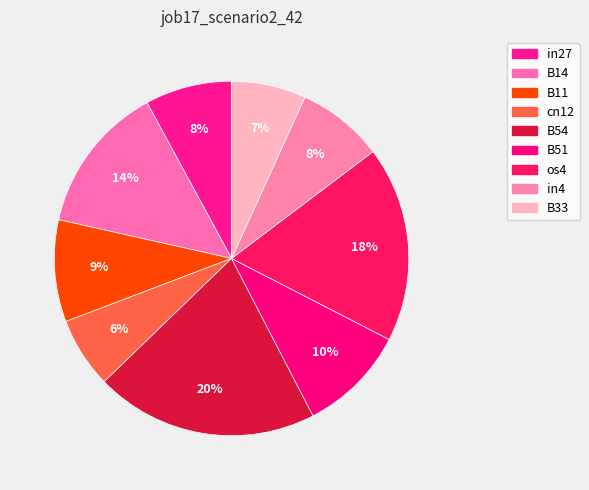

To the nearest percent, what is the average slice percentage?

11%